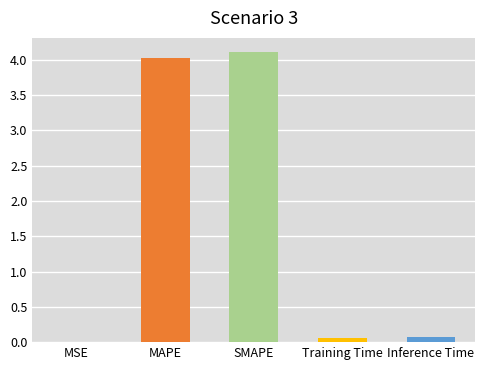

What is the change in value from MAPE to SMAPE?

+0.1